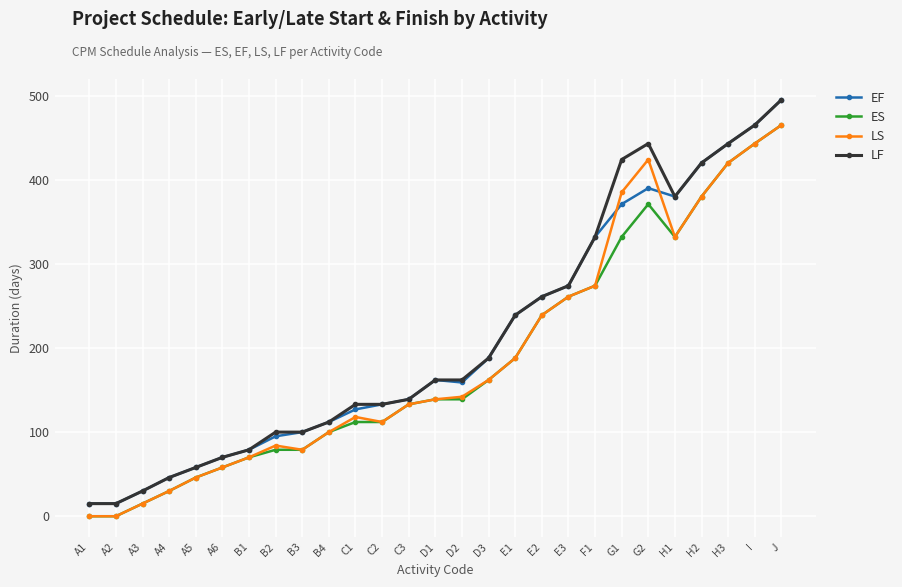

Does the chart display data point markers on the line(s)?

Yes